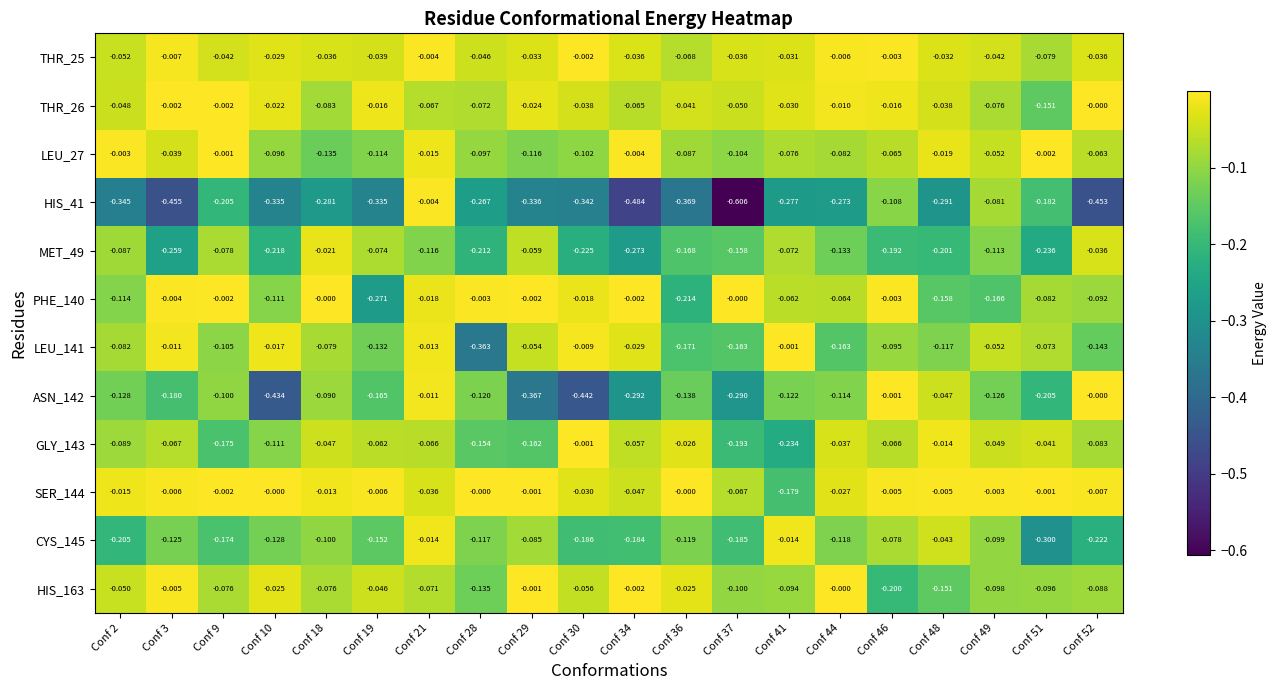

Which series changed the most between Conf 37 and Conf 41?

HIS_41